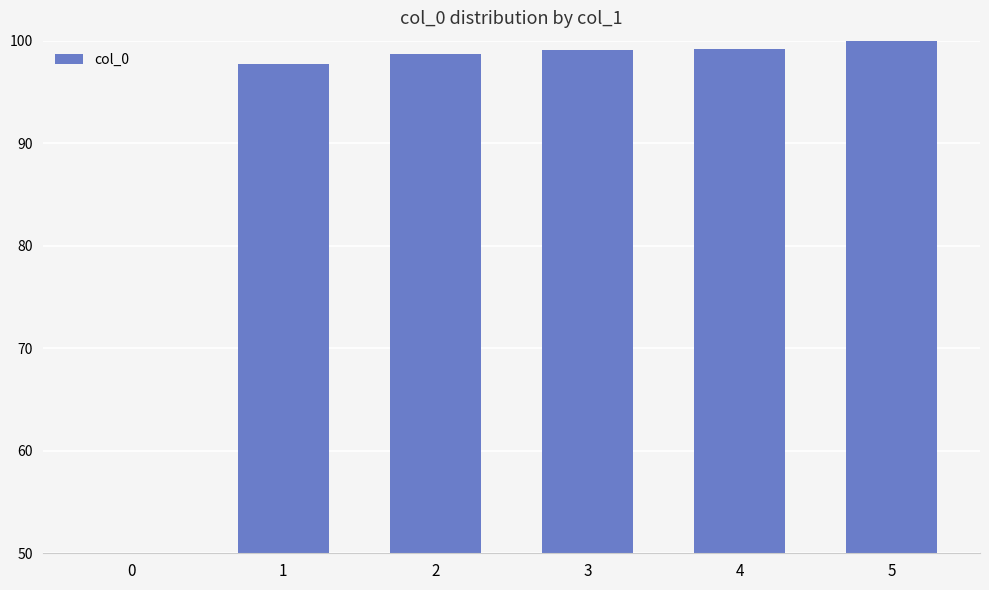

What is the minimum value shown in the chart?

50.0